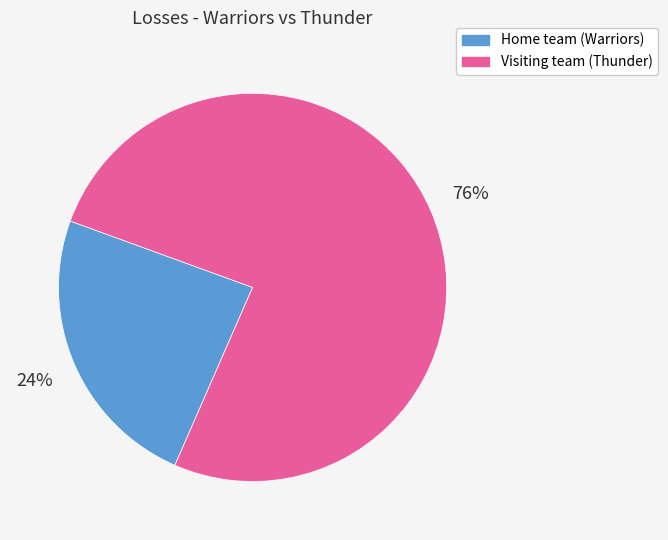

How many slices are in this pie chart?

2